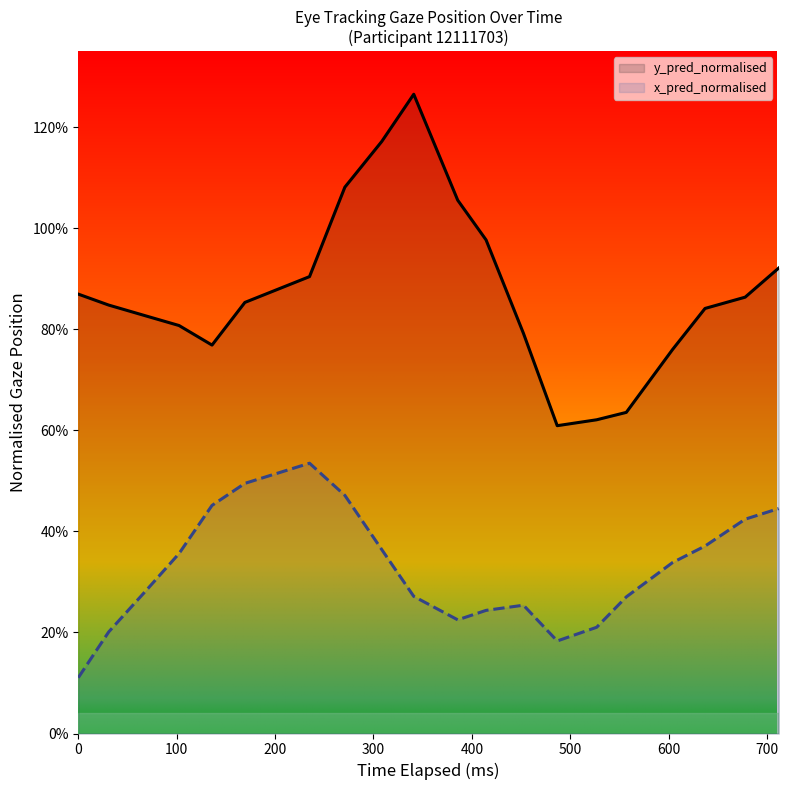

Does the chart display data point markers on the line(s)?

No